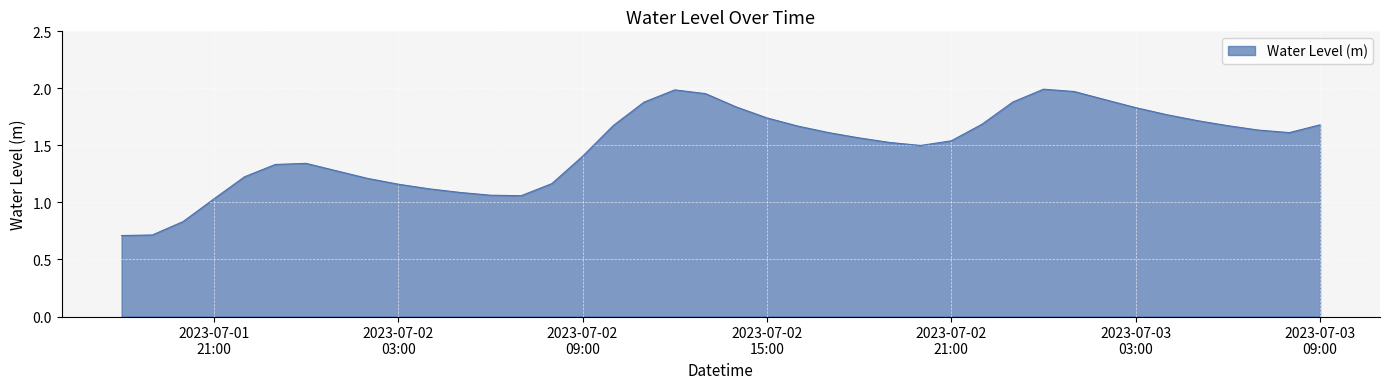

How many lines are shown in the chart?

1